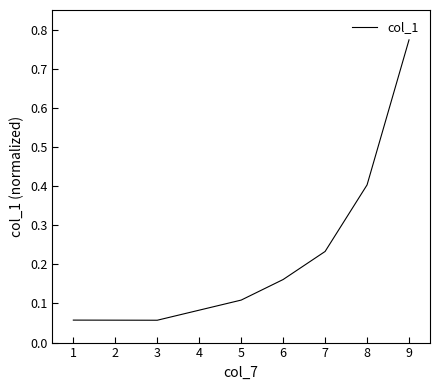

What is the sum of all values?

1.8